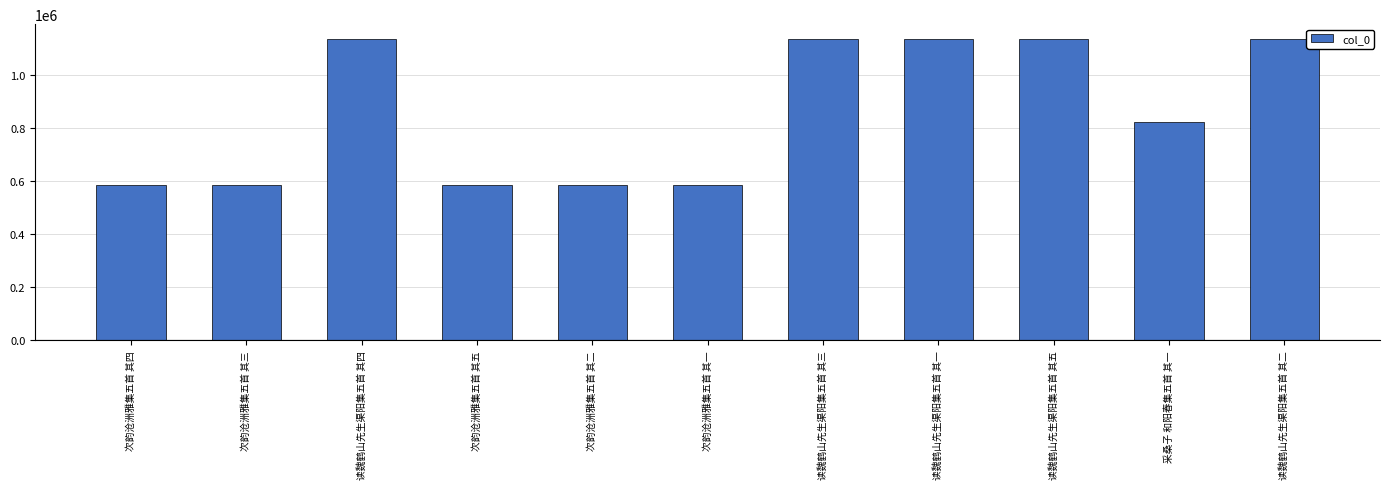

Is it true that the value at 次韵沧洲雅集五首 其四 is 135834?

False